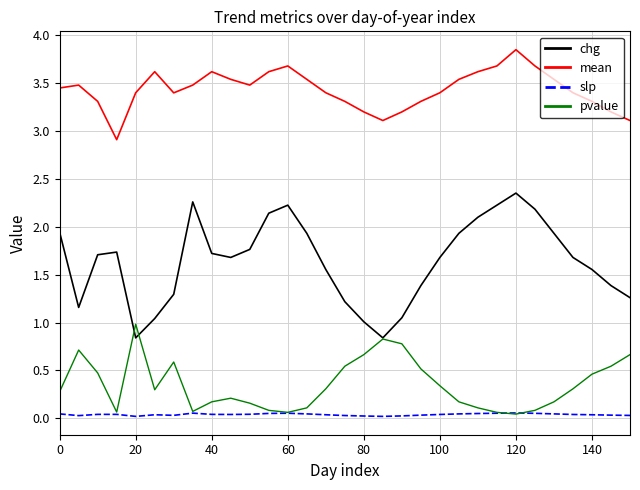

True or false: slp and mean intersect in this chart.

False